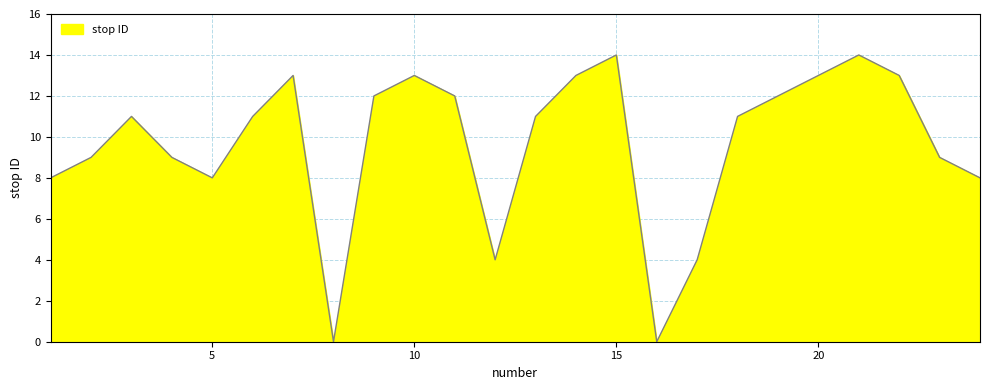

What is the maximum value shown in the chart?

14